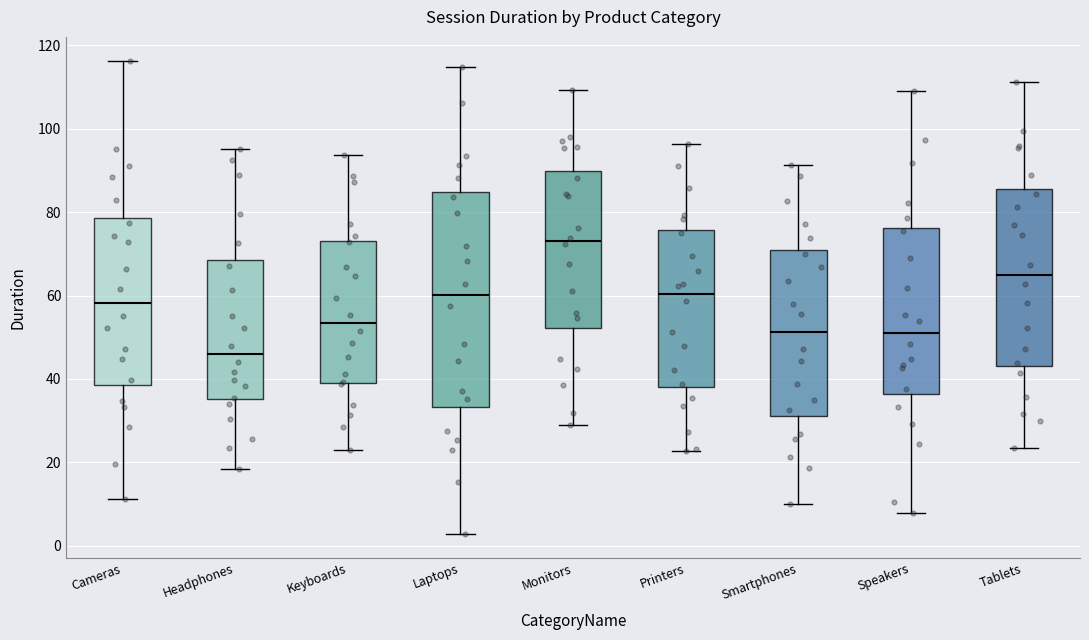

Comparing the boxes themselves (not the whiskers), which one is the tallest?

Laptops